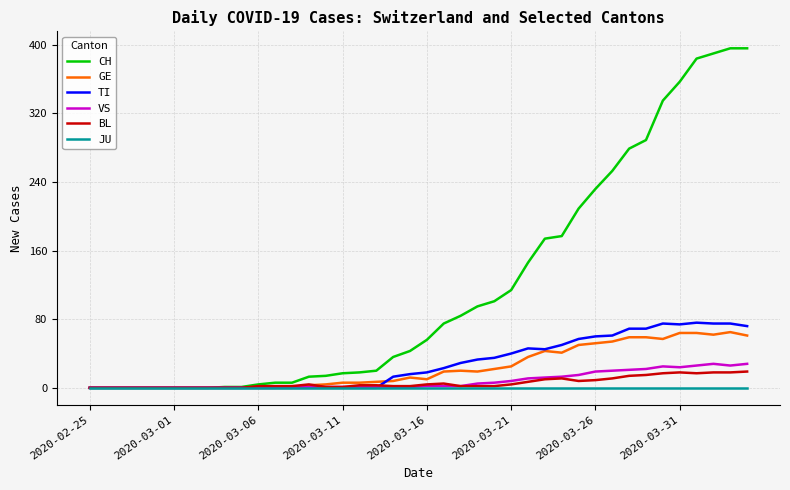

Which series has the largest range (max minus min)?

CH